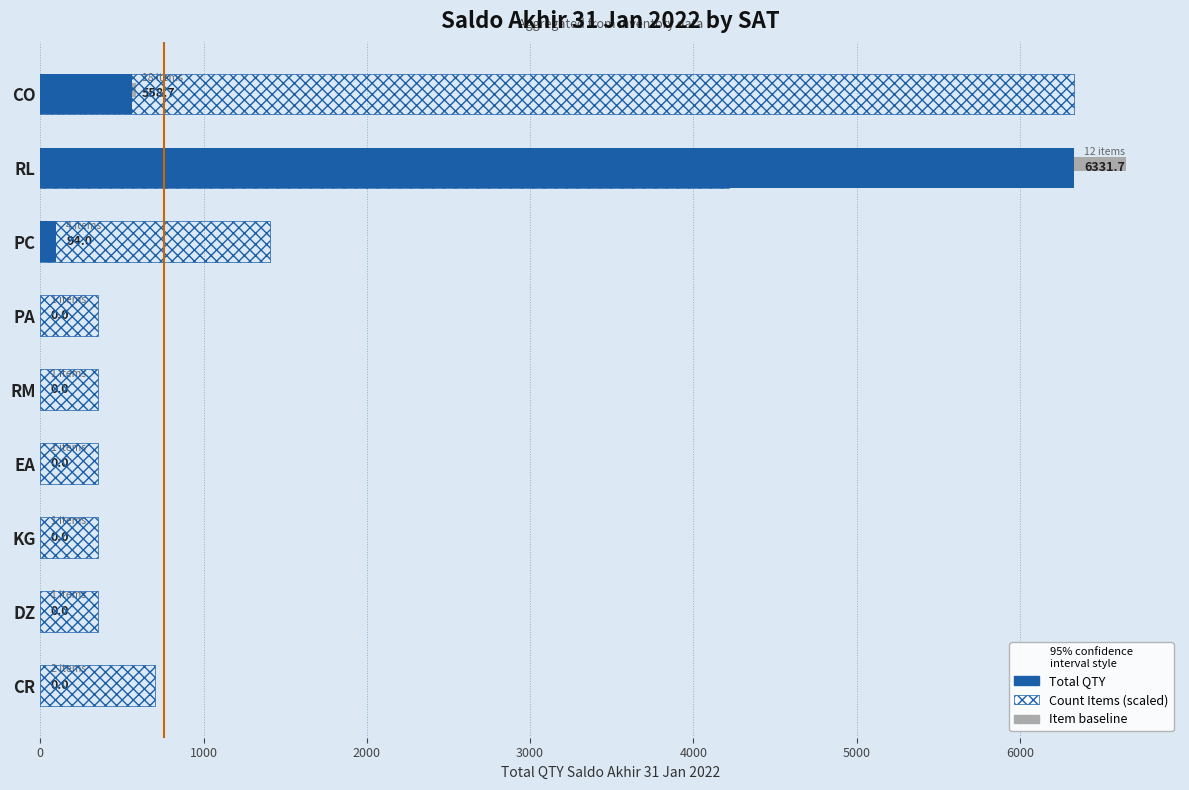

What position from the left is PA?

4